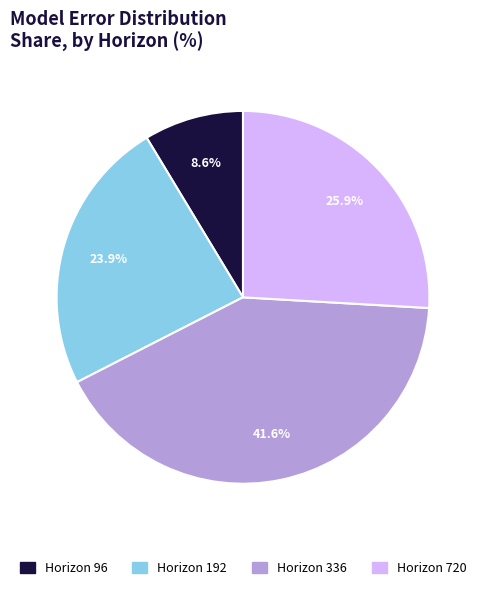

Count the number of slices in the pie.

4